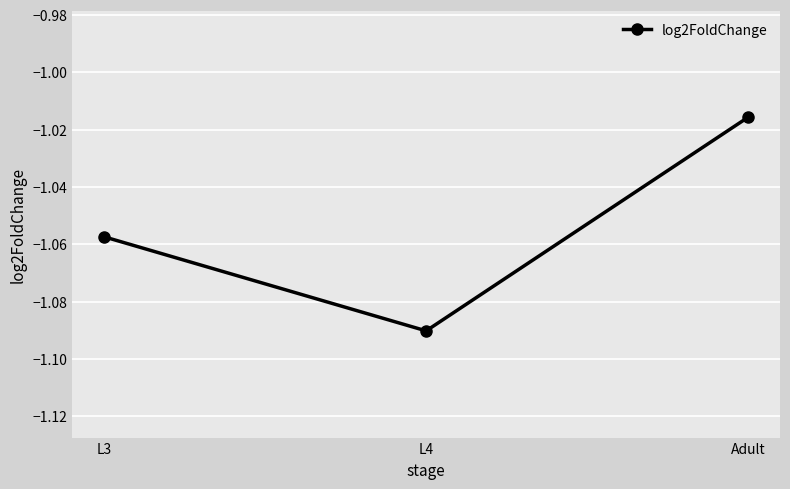

What is the label of the 2nd point from the left?

L4